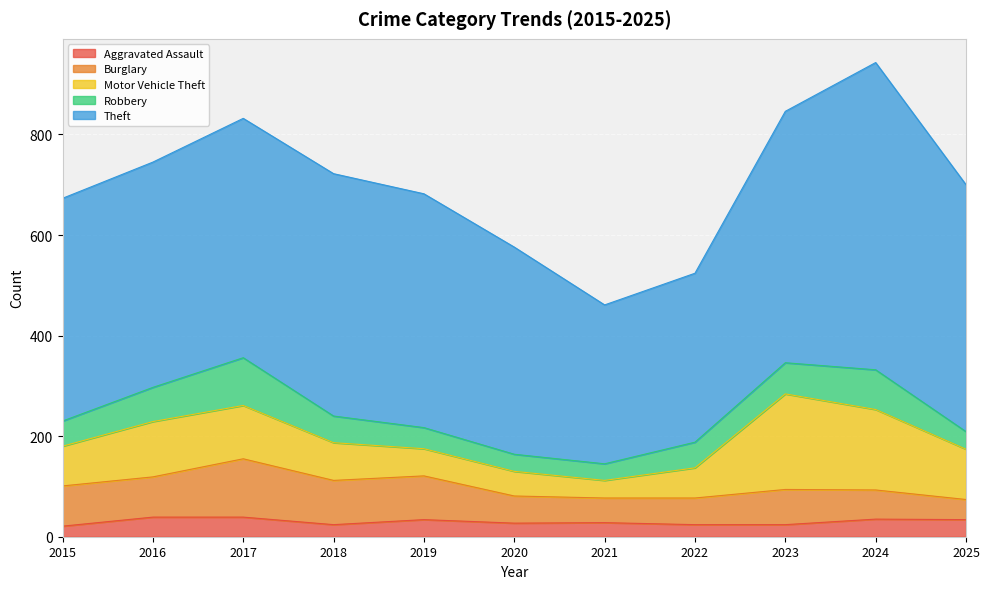

What is the spread (max minus min) of values at 2023?

476